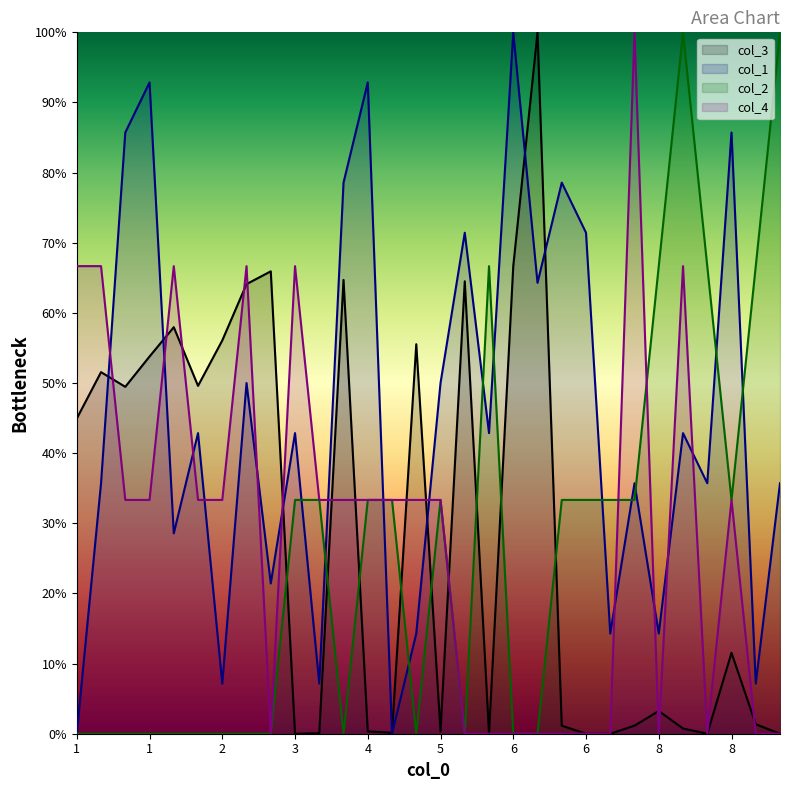

At how many categories does at least one series exceed 90?

7